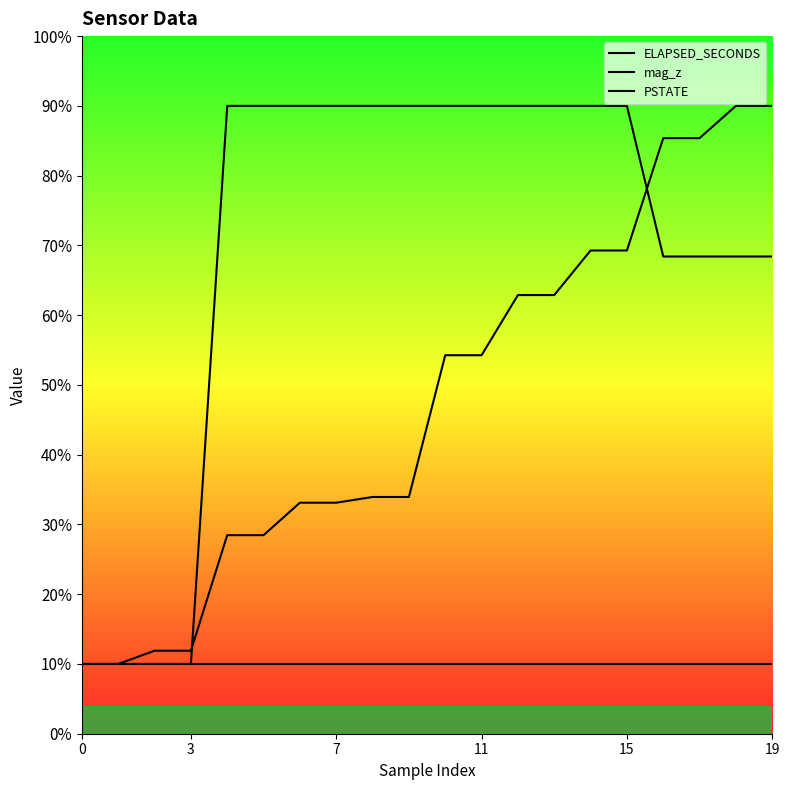

Which series has the largest total across all categories?

mag_z